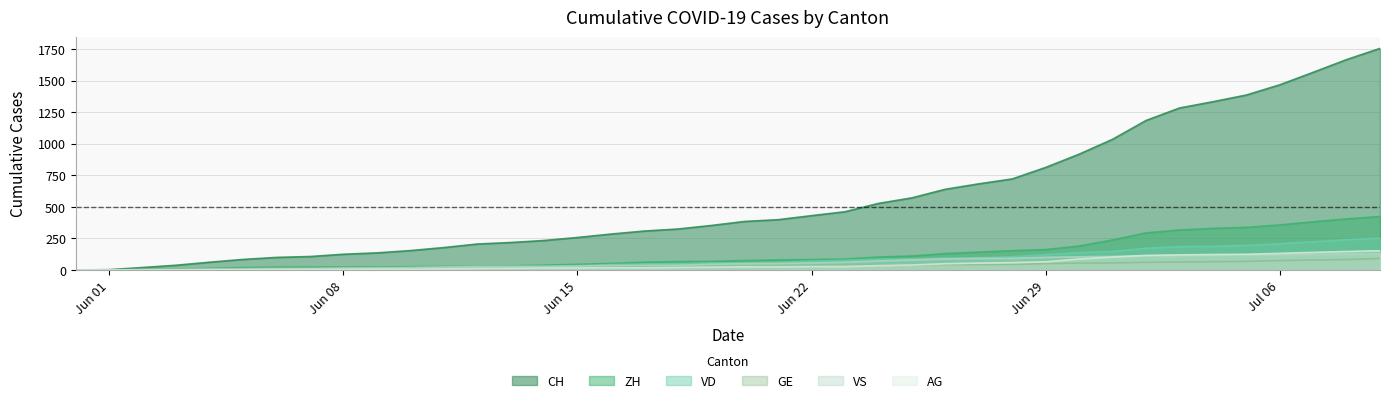

How many positive values does the AG series have?

37